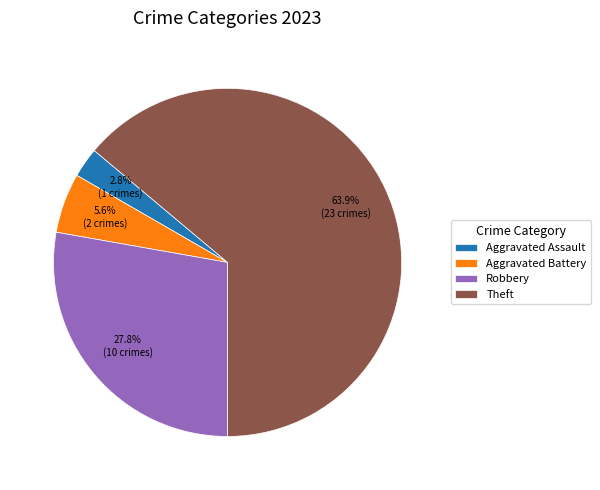

Is the sum of Robbery and Aggravated Assault greater than half?

No